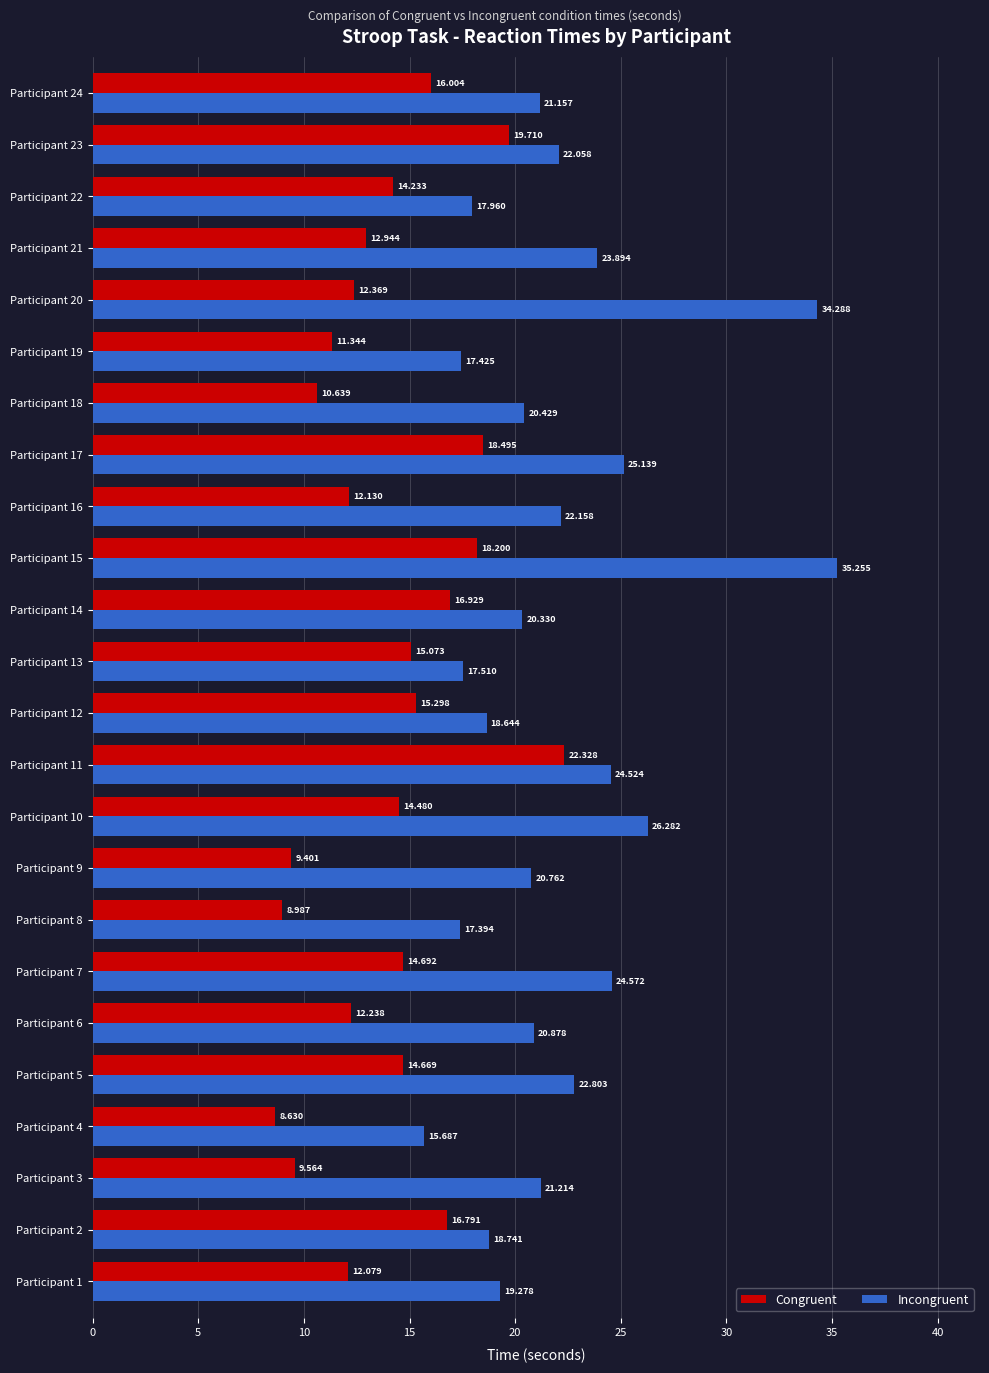

Which series has the largest range (max minus min)?

Incongruent